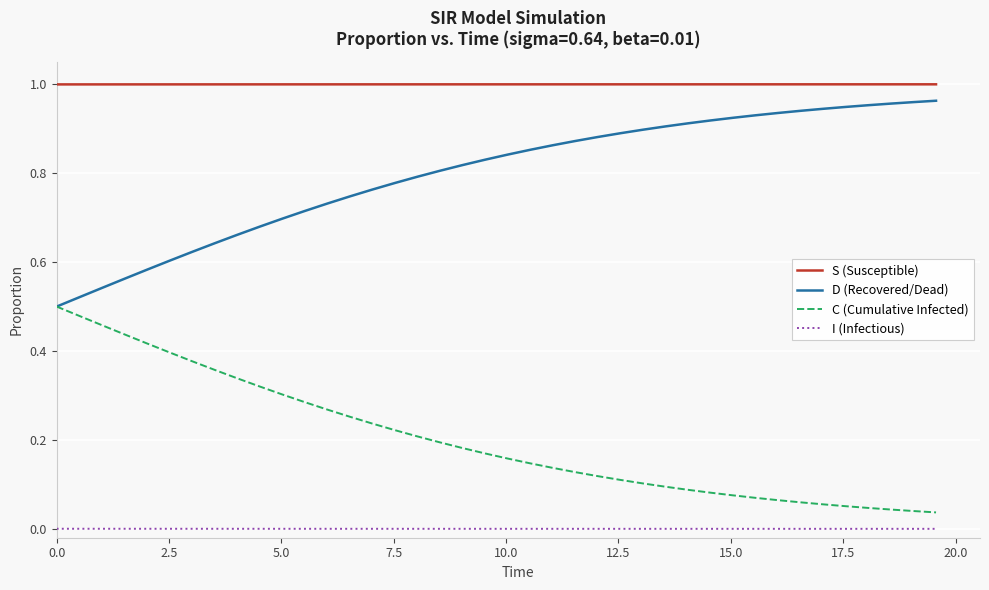

True or false: D (Recovered/Dead) and S (Susceptible) cross at least once.

False